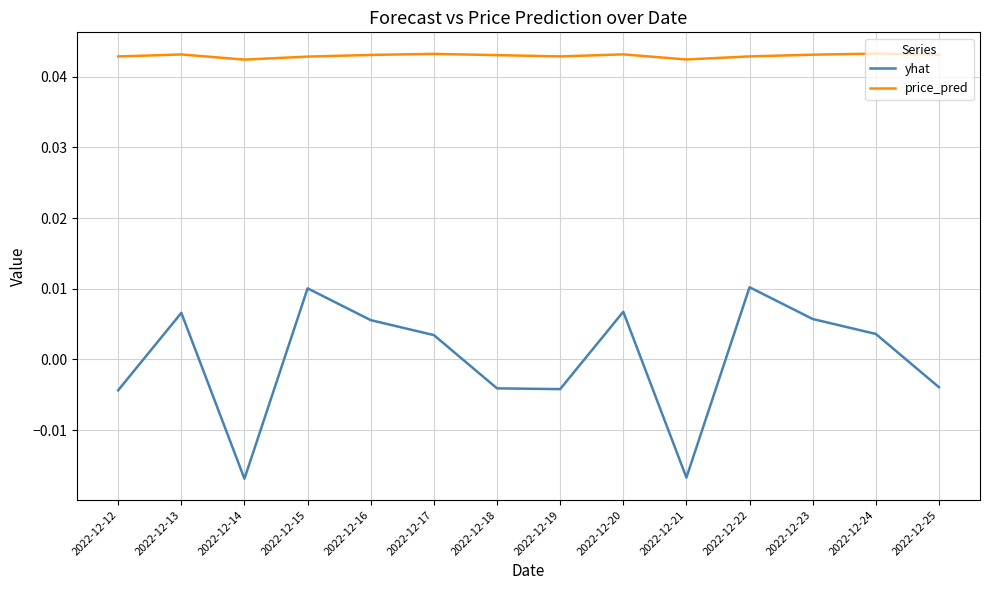

Which series has the largest total across all categories?

price_pred